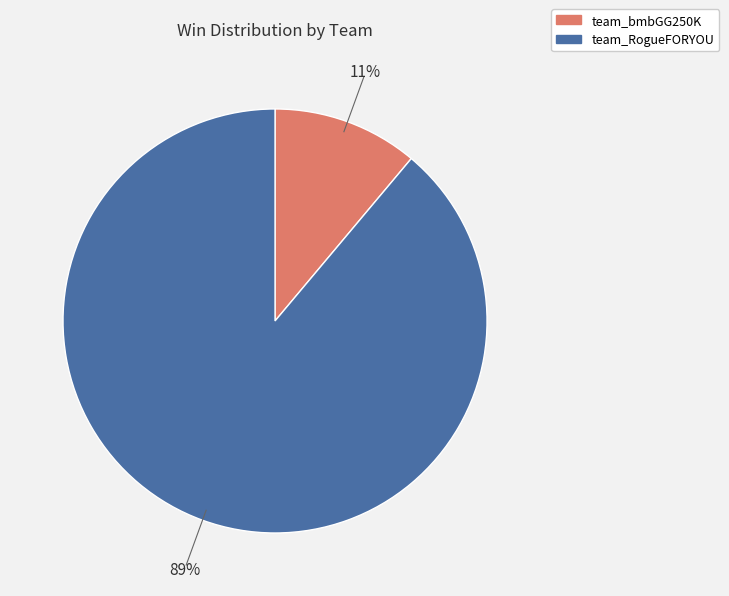

How many slices are in this pie chart?

2